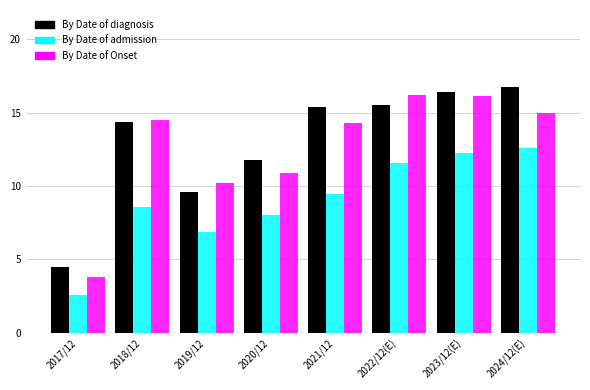

What is the lowest value of the By Date of Onset series?

3.8